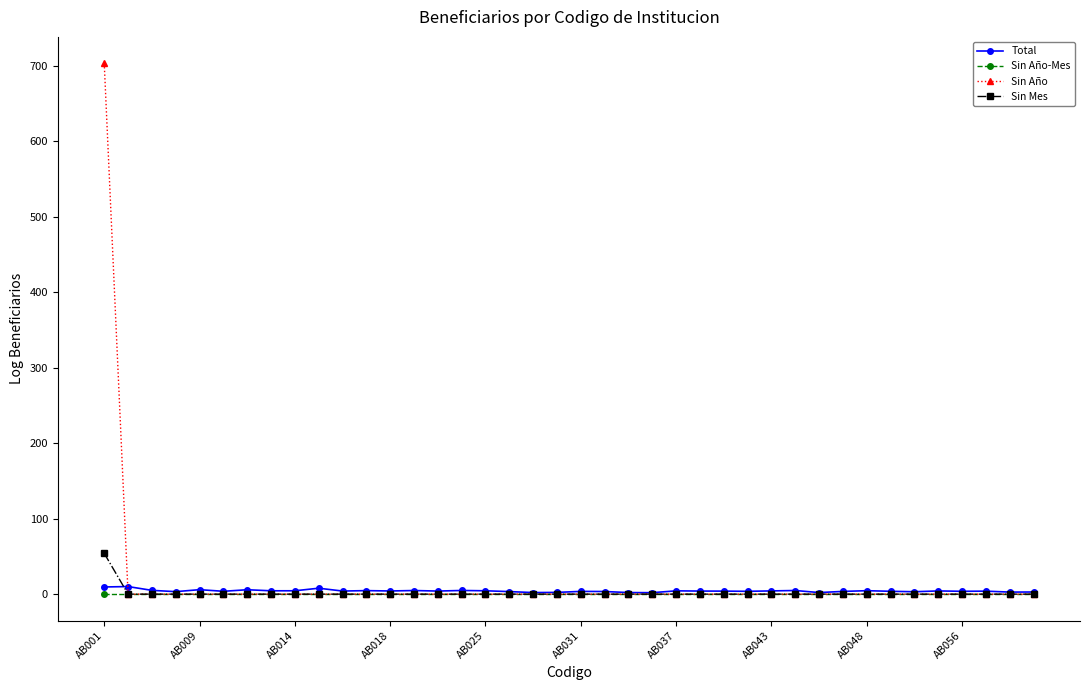

Rank the series by their maximum value, from lowest to highest.

Sin Año-Mes, Total, Sin Mes, Sin Año